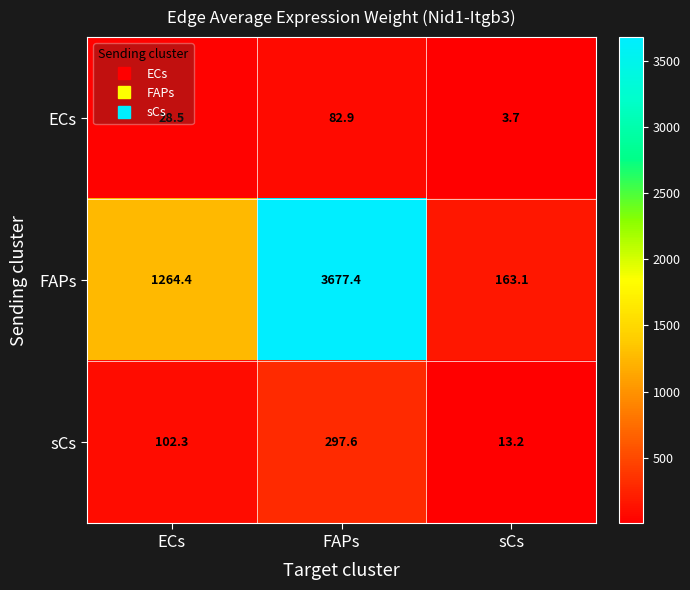

Is it true that sCs equals 102.3 at ECs?

True